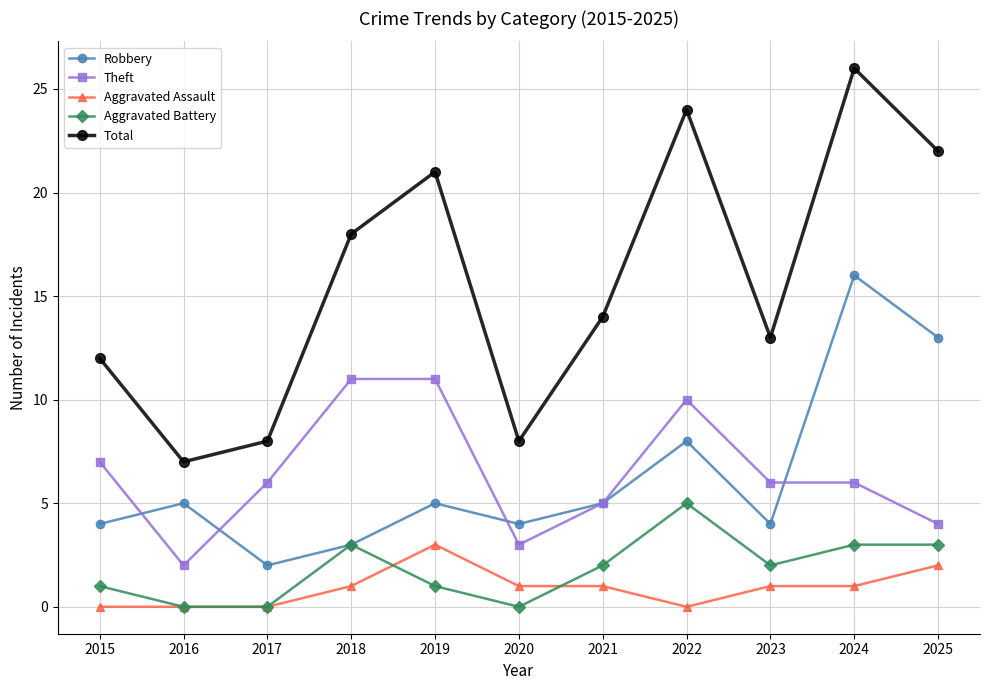

The value of Robbery at 2022 is 4. True or false?

False